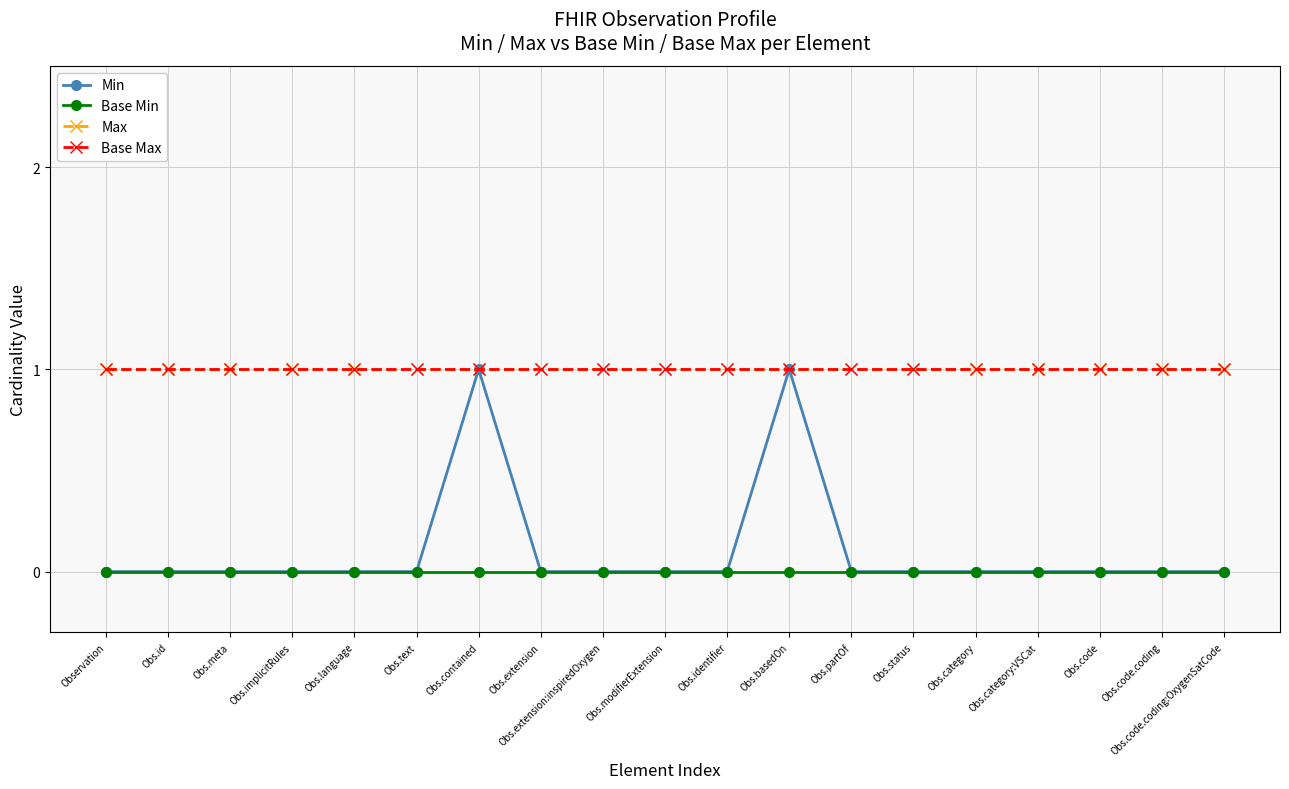

How many distinct data groups are displayed?

4